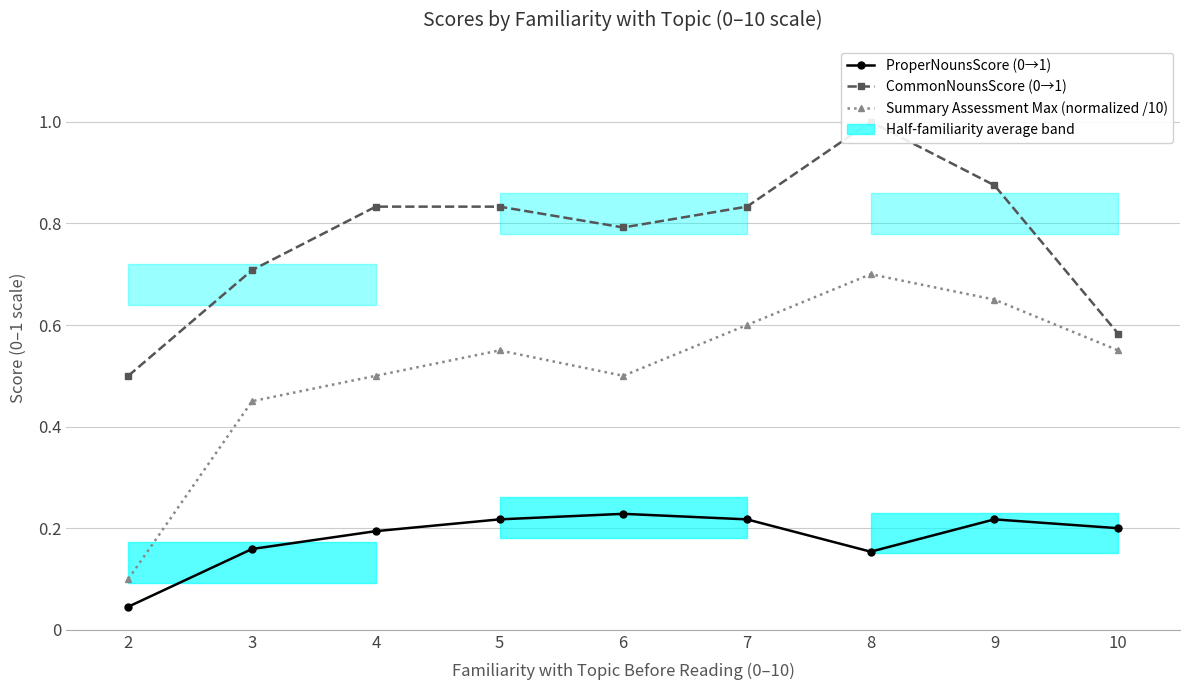

Reading left to right, what are all the values shown in this chart?

ProperNounsScore (0→1): 2=0.0	3=0.2	4=0.2	5=0.2	6=0.2	7=0.2	8=0.2	9=0.2	10=0.2
CommonNounsScore (0→1): 2=0.5	3=0.7	4=0.8	5=0.8	6=0.8	7=0.8	8=1.0	9=0.9	10=0.6
Summary Assessment Max (normalized /10): 2=0.1	3=0.5	4=0.5	5=0.6	6=0.5	7=0.6	8=0.7	9=0.7	10=0.6